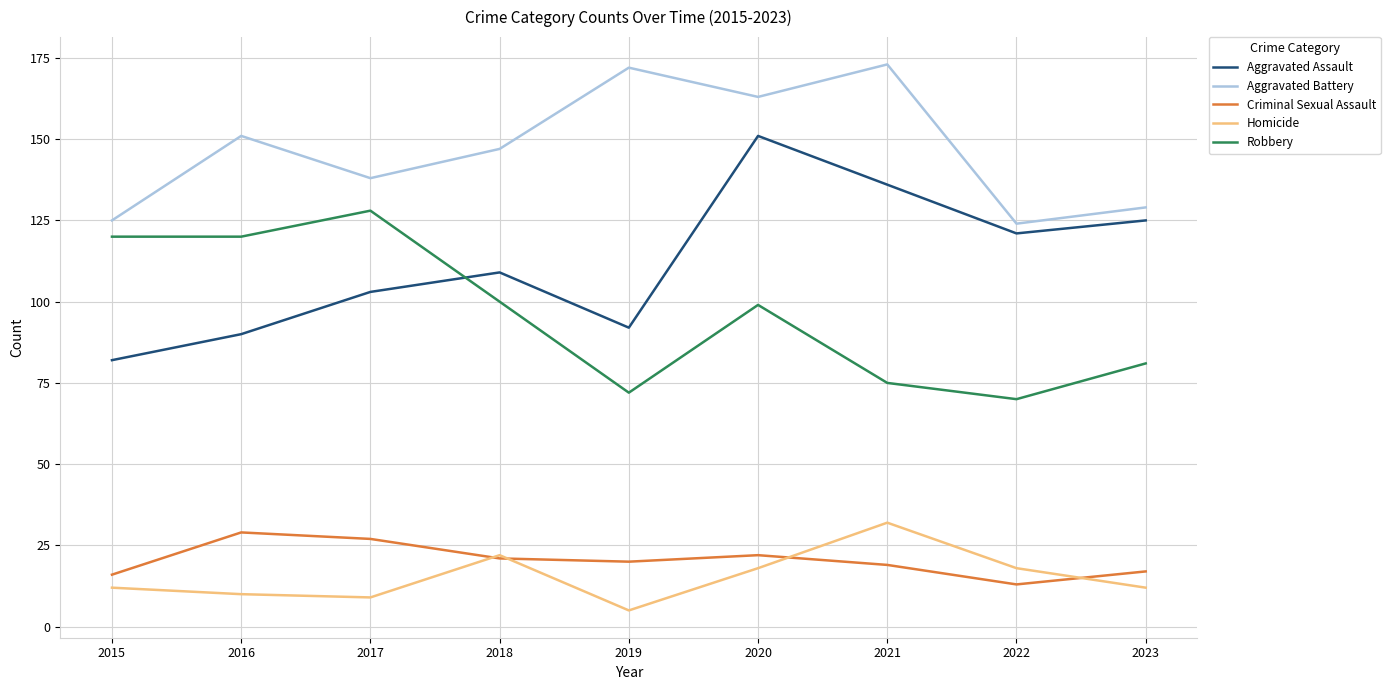

How many intersections are there between Robbery and Aggravated Assault?

1